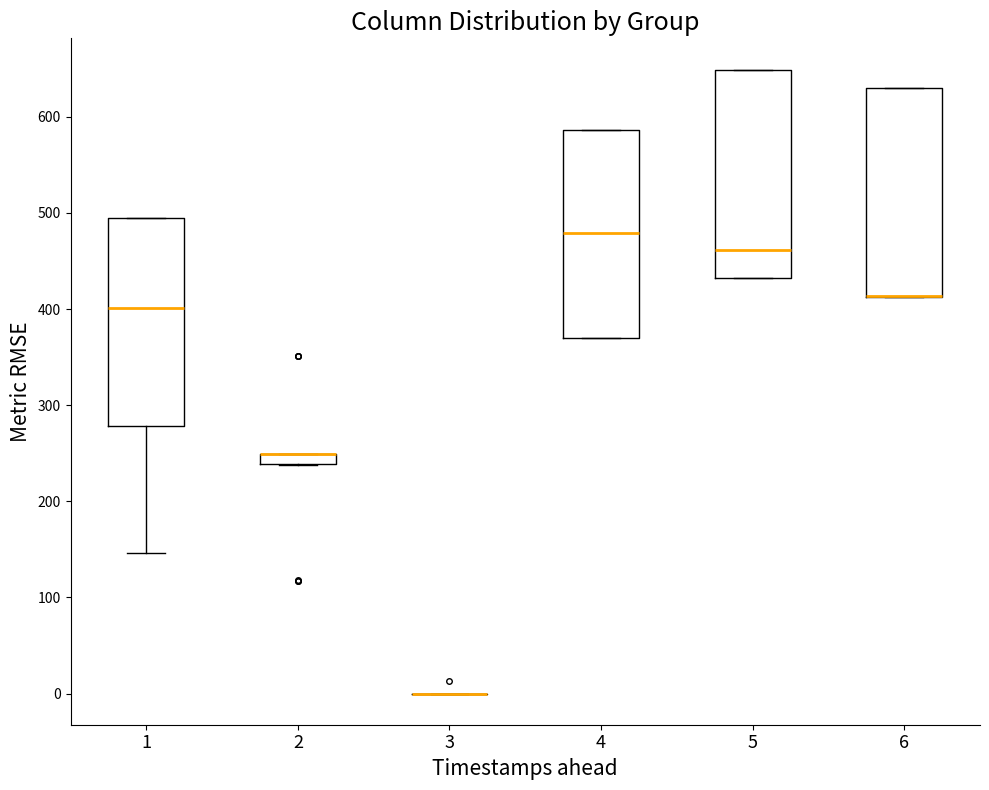

Where is the lower edge of the box at x = 2 on the y-axis? The values are not printed on the chart, so give them approximately, as read against the axis.

240